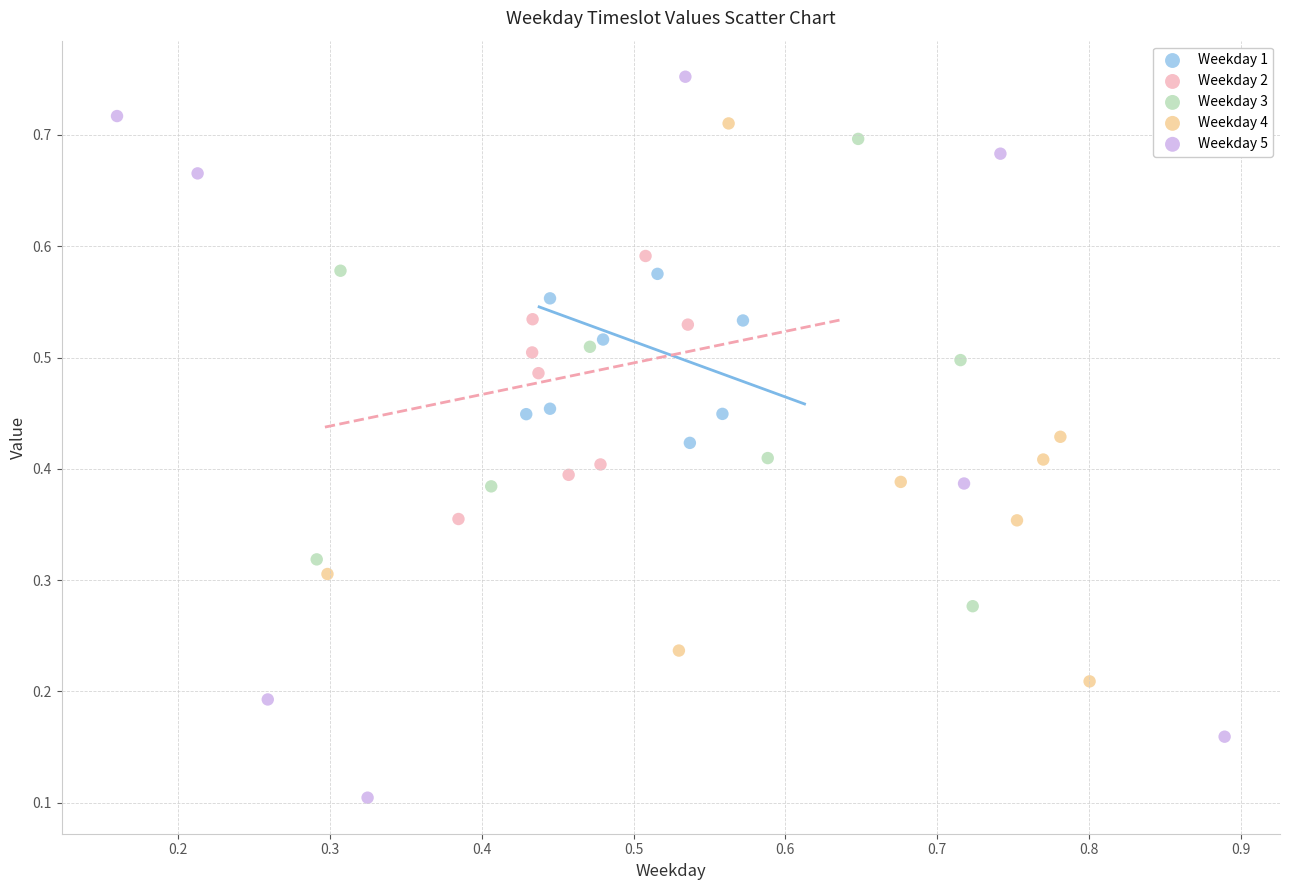

Which series reaches the maximum Y coordinate?

Weekday 5